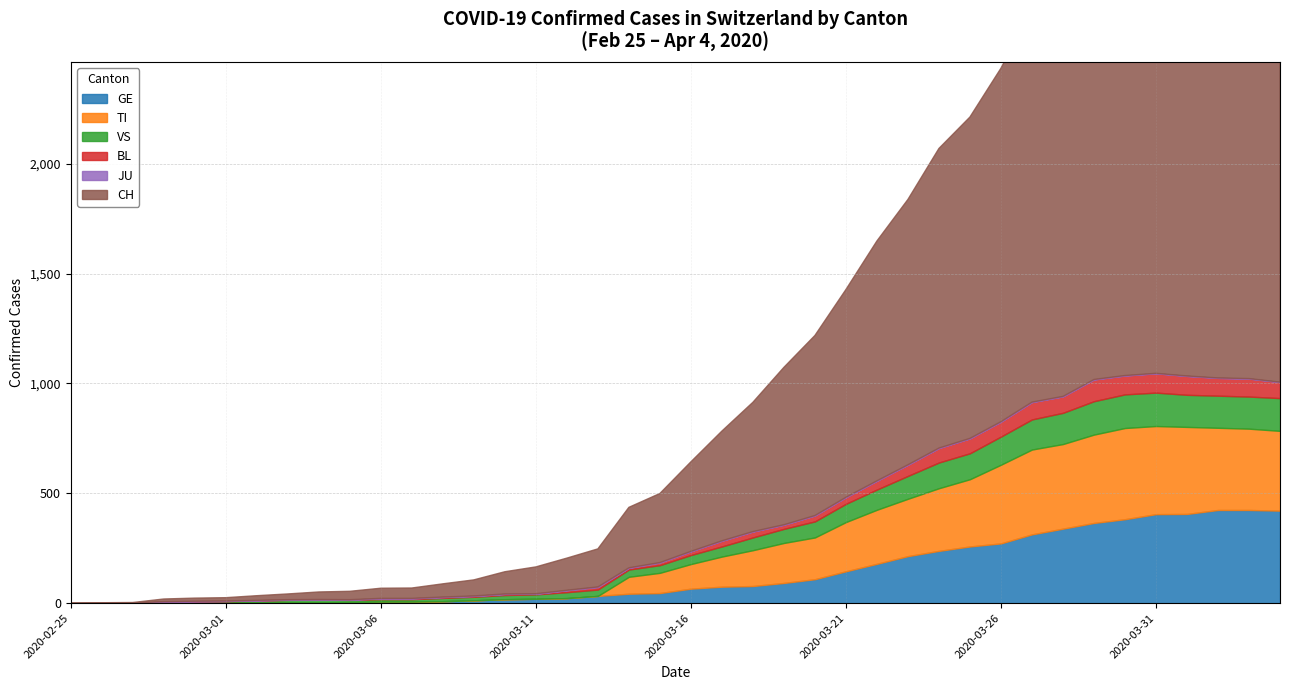

List the series in order of their peak value, lowest first.

JU, BL, VS, TI, GE, CH